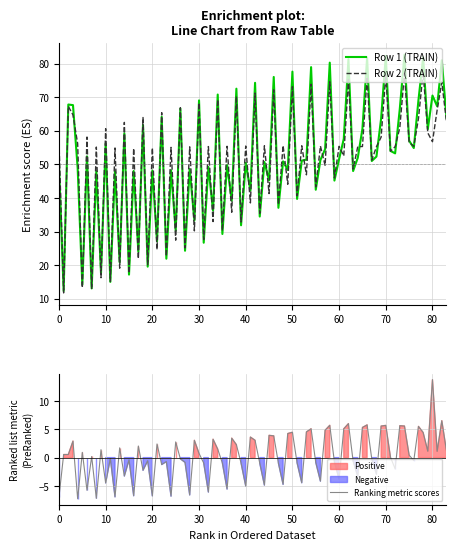

Which category has the highest value in the Ranking metric scores series?

80